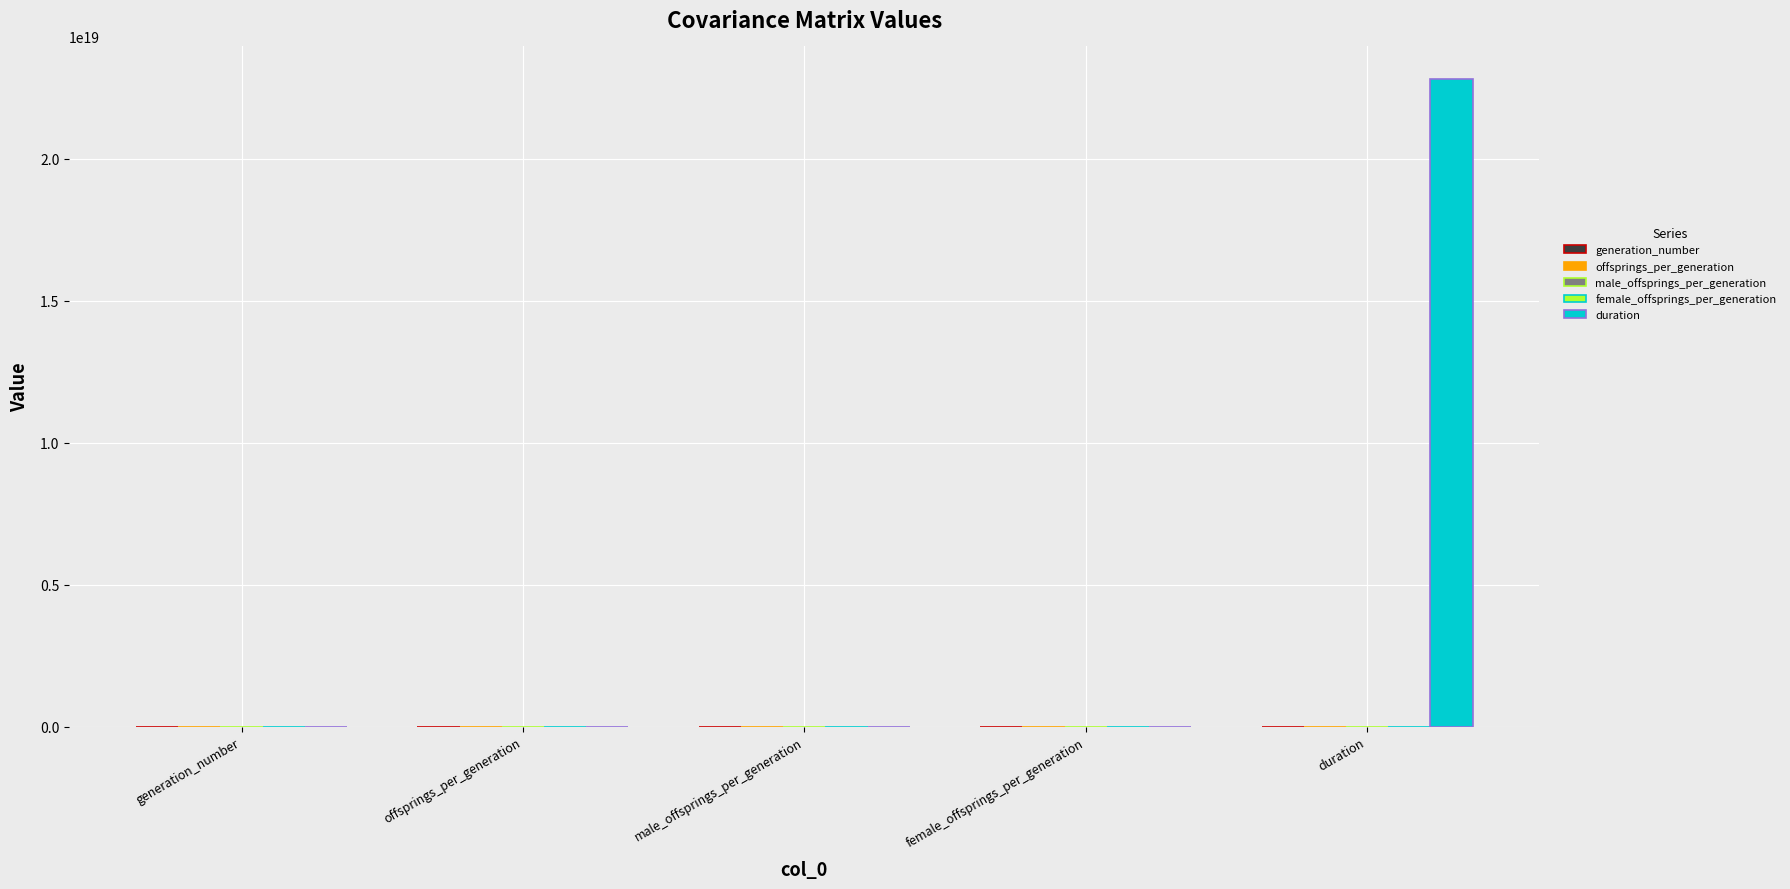

The duration series shows 13097044557251600384.0 at duration. True or false?

False